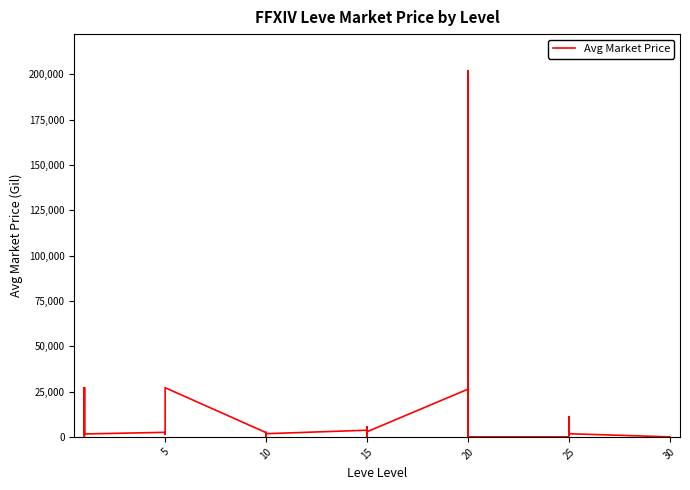

Reading left to right, list all the values displayed in this chart.

27128.0	4854.8	244.2	1750.0	27119.0	1602.0	2507.0	1648.0	2417.0	2433.3	1545.7	27127.0	2342.0	1605.0	1684.0	8.0	2419.0	1753.0	3669.7	0.0	998.3	0.0	5557.0	2838.3	26333.3	0.0	201999.0	6999.0	0.0	0.0	0.0	7021.0	11150.0	5000.0	1374.2	1726.5	0.0	0.0	0.0	0.0